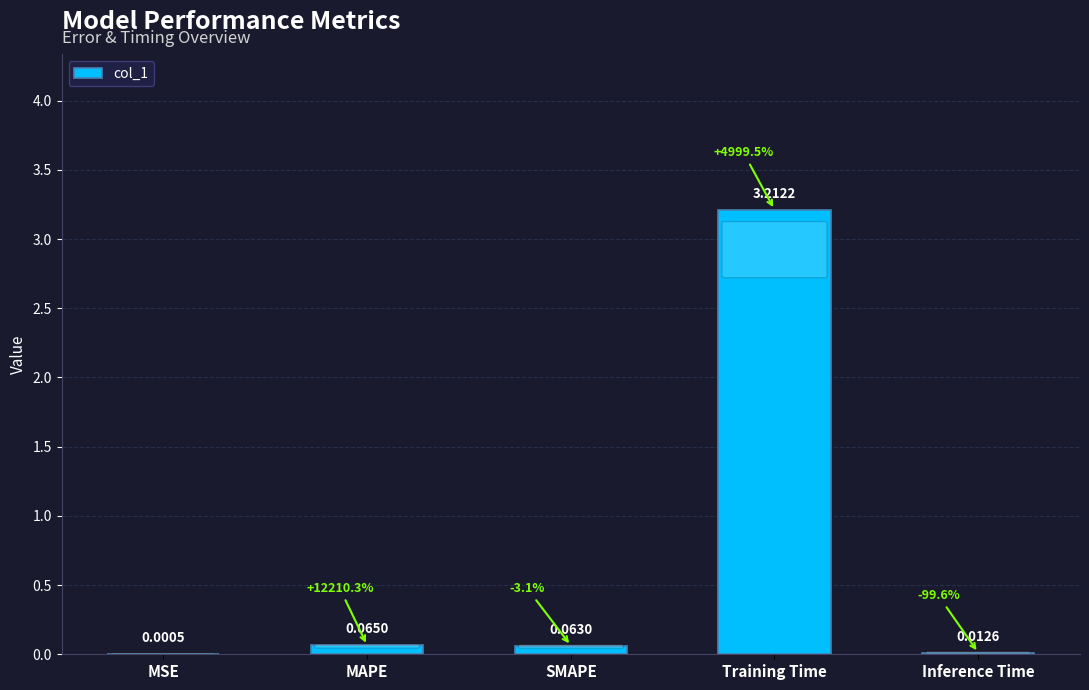

What is the change in value from MSE to Training Time?

+3.2